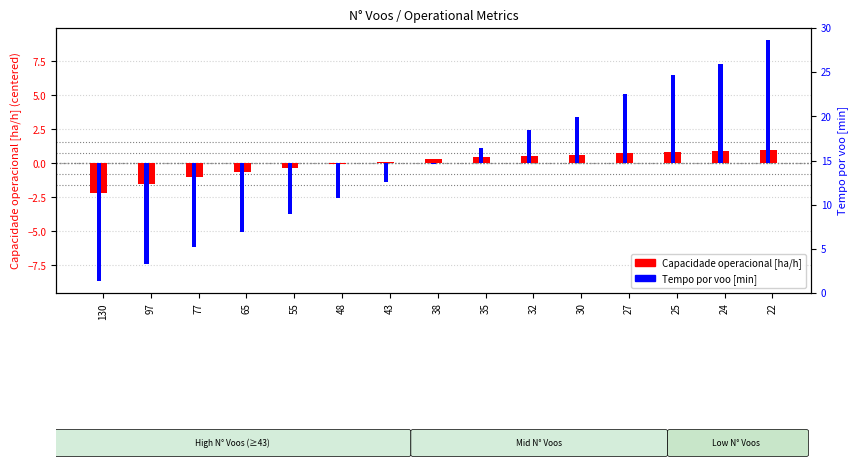

Is it true that Tempo por voo [min] equals 3.4 at 30?

True